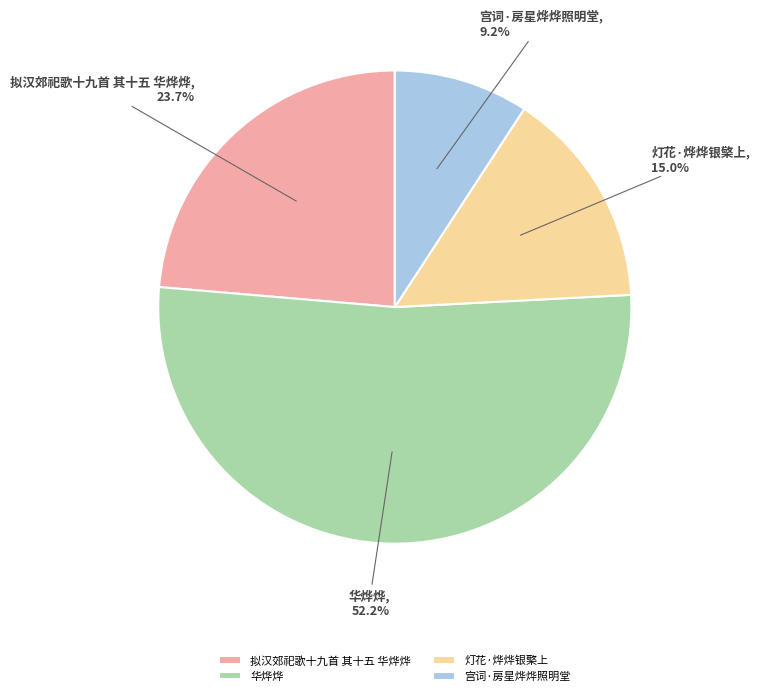

Rank the categories by value from highest to lowest.

华烨烨, 拟汉郊祀歌十九首 其十五 华烨烨, 灯花·烨烨银檠上, 宫词·房星烨烨照明堂